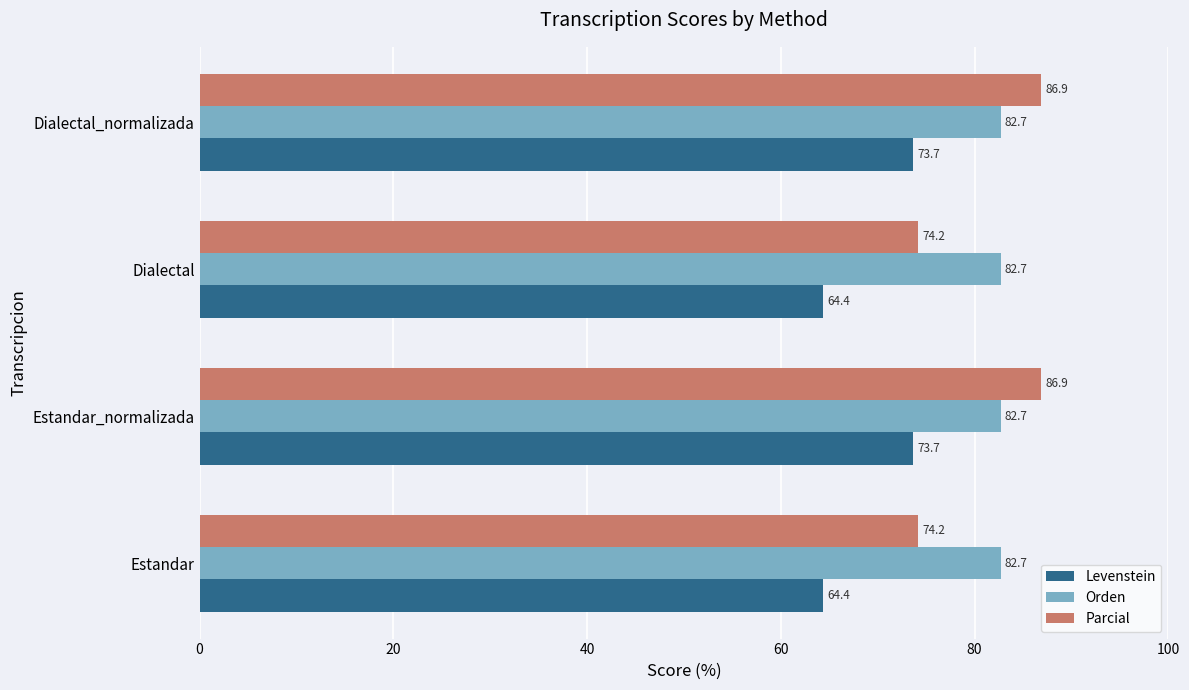

Rank the series by their maximum value, from highest to lowest.

Parcial, Orden, Levenstein